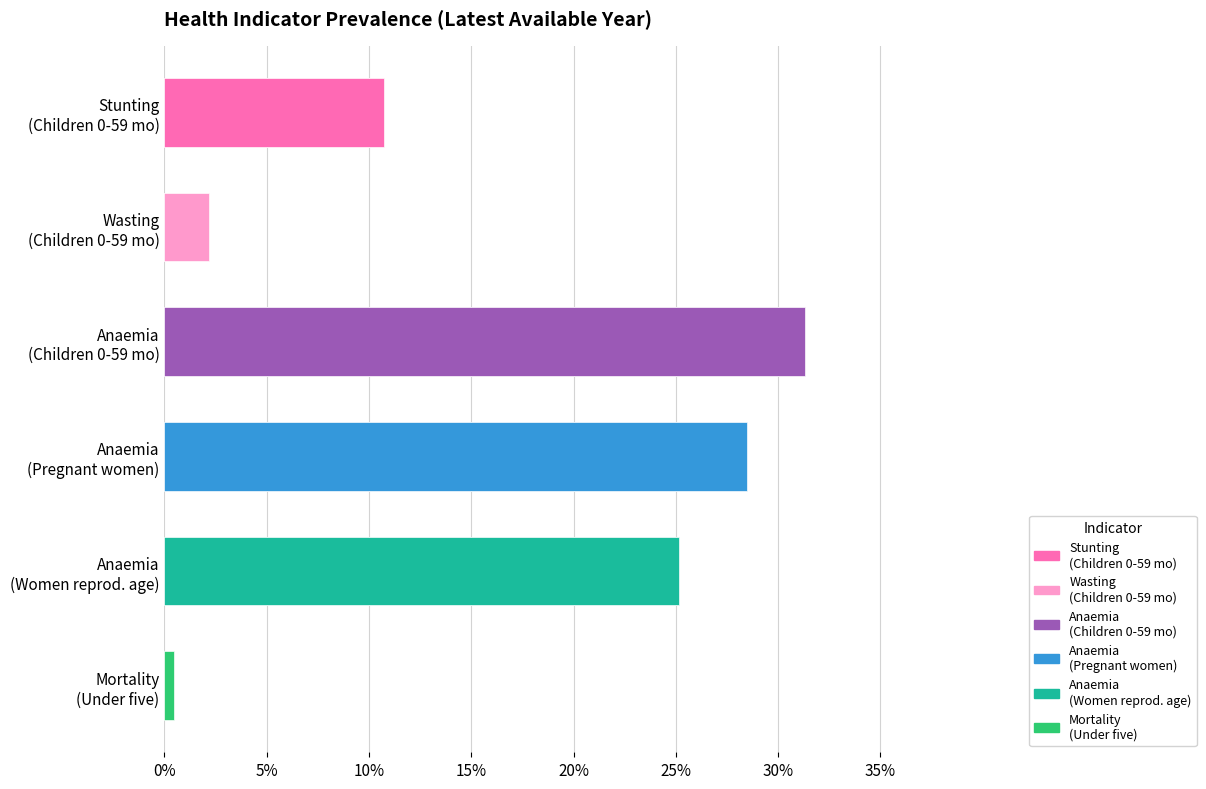

What is the average value?

0.2